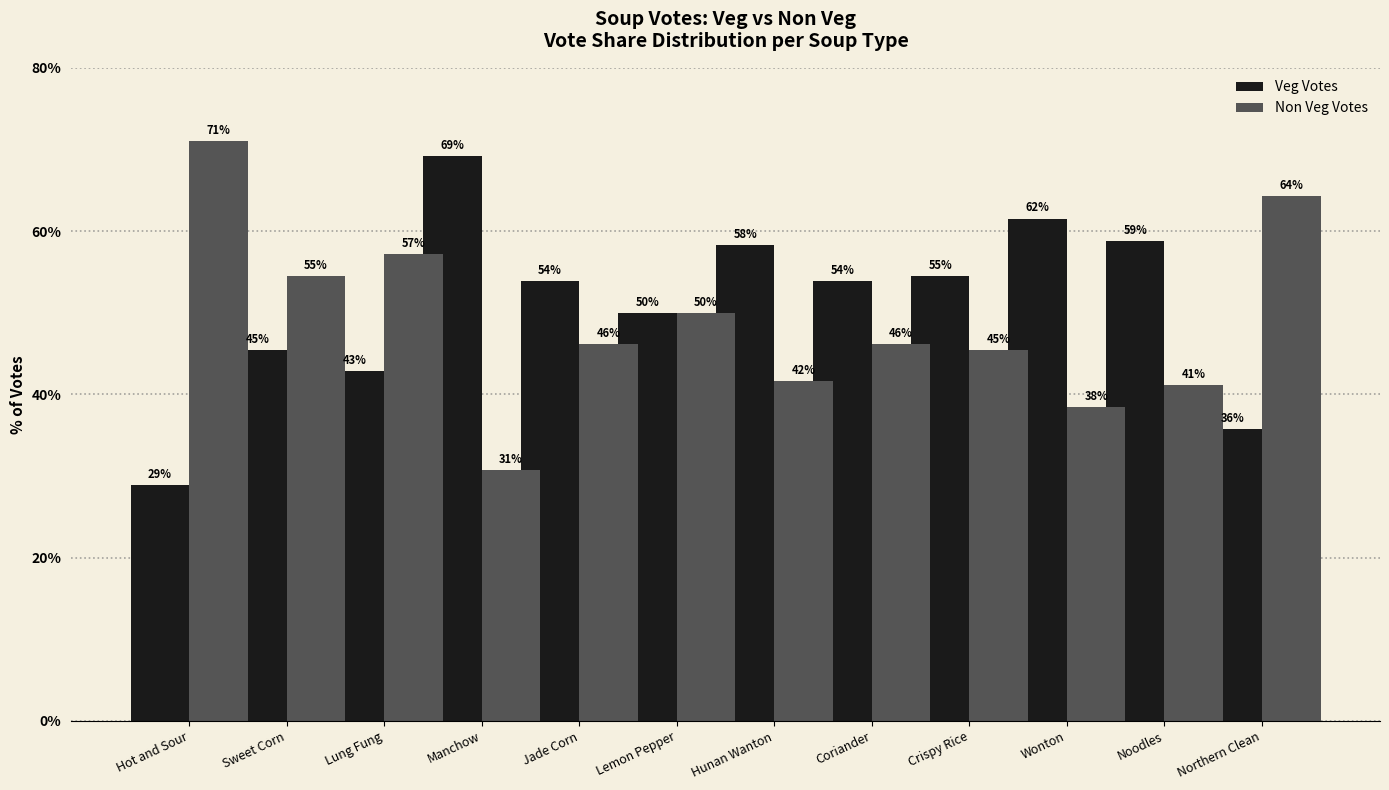

List the series in order of their overall mean, lowest first.

Non Veg Votes, Veg Votes